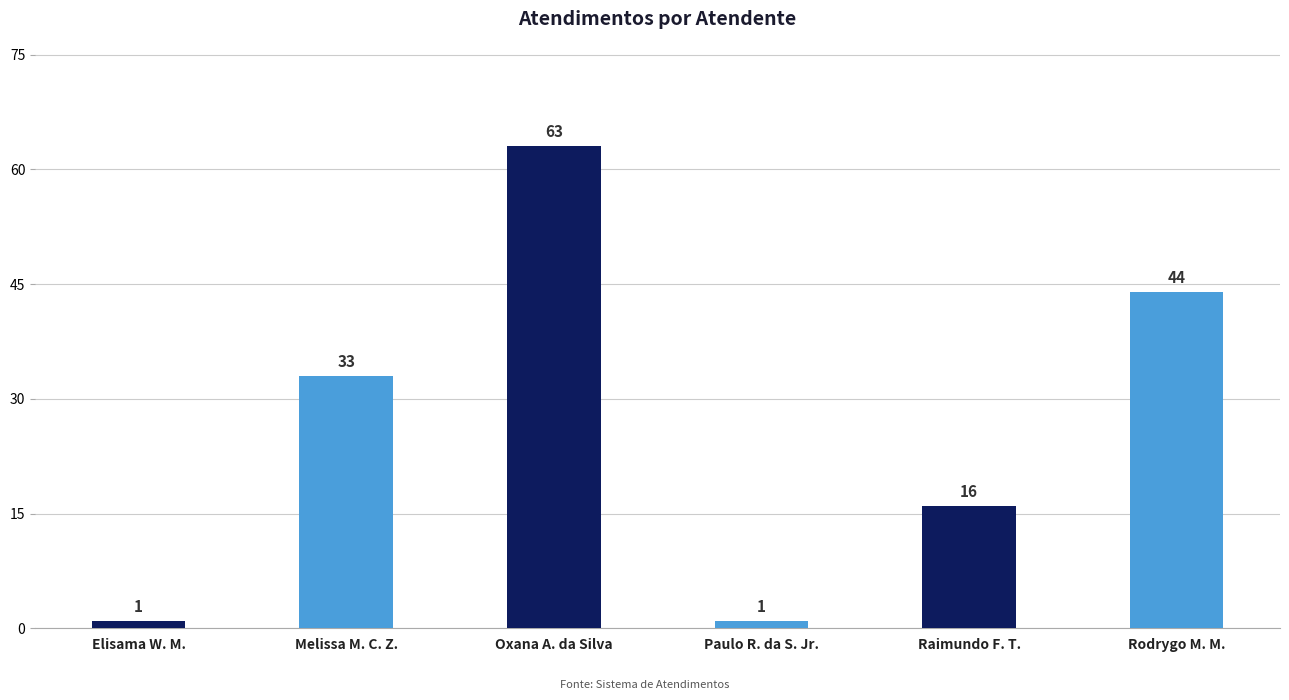

Count the values in the range 1 to 44.

5